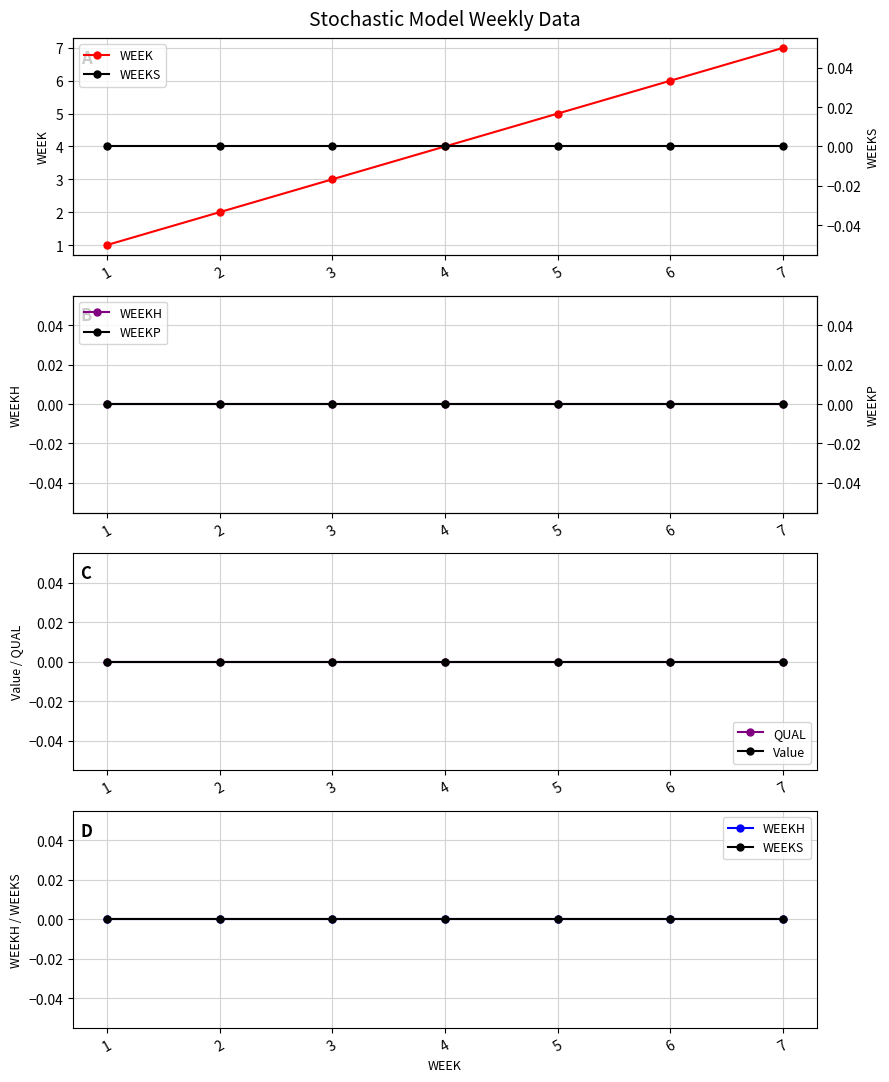

At 2, list the series in order from smallest to largest.

WEEKH, QUAL, Value, WEEKS, WEEKP, WEEK